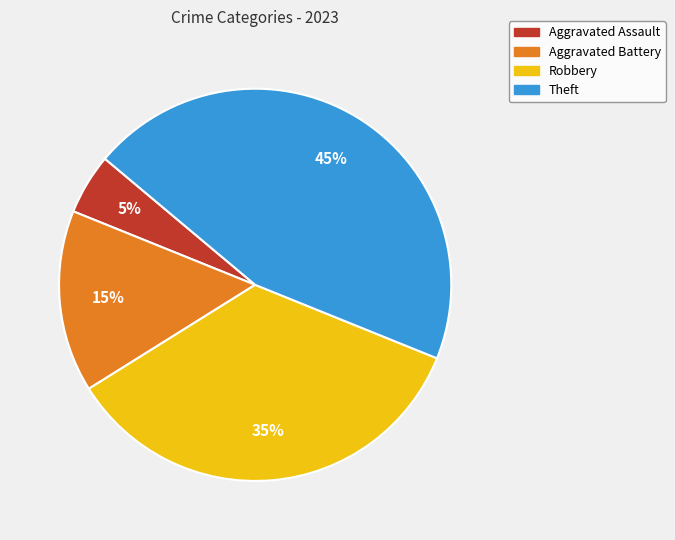

Rank the categories by value from lowest to highest.

Aggravated Assault, Aggravated Battery, Robbery, Theft